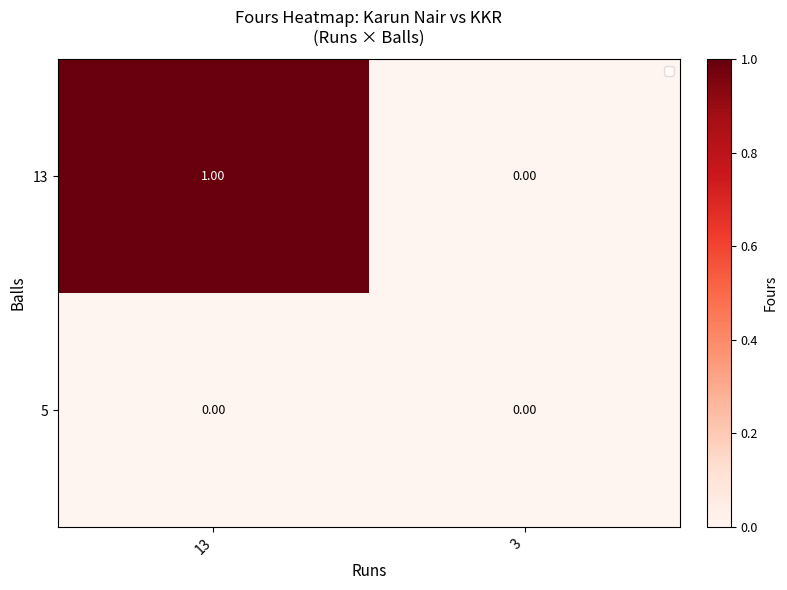

Rank the series at 3 from lowest to highest value.

13, 5